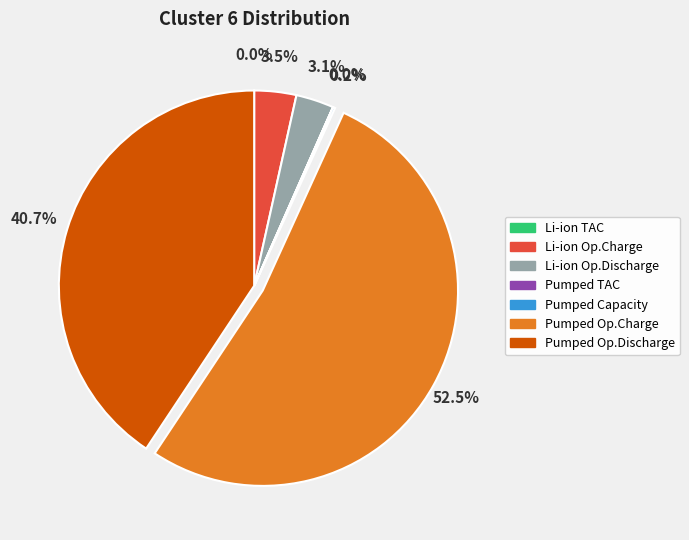

Is there any slice that represents more than half of the pie?

Yes